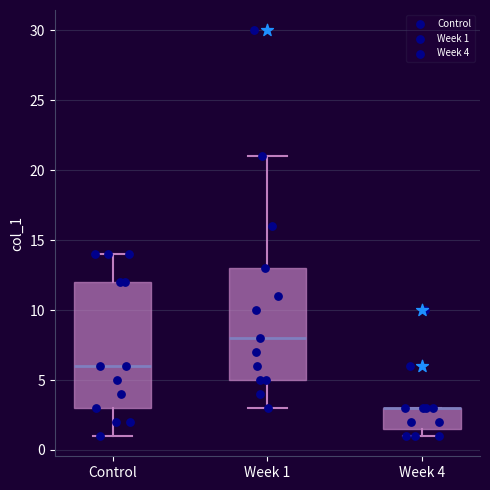

Reading left to right, transcribe this box plot: for each box, give where its median line is, the range the box spans, and where its two whiskers end, as read against the y-axis. The values are not printed on the chart, so give them approximately, as read against the axis.

Control: median 6.0, box 3.0 to 12.0, whiskers 1.0 to 14.0
Week 1: median 8.0, box 5.0 to 13.0, whiskers 3.0 to 21.0
Week 4: median 3.0 (drawn on the box's upper edge), box 1.5 to 3.0, whiskers 1.0 to 3.0